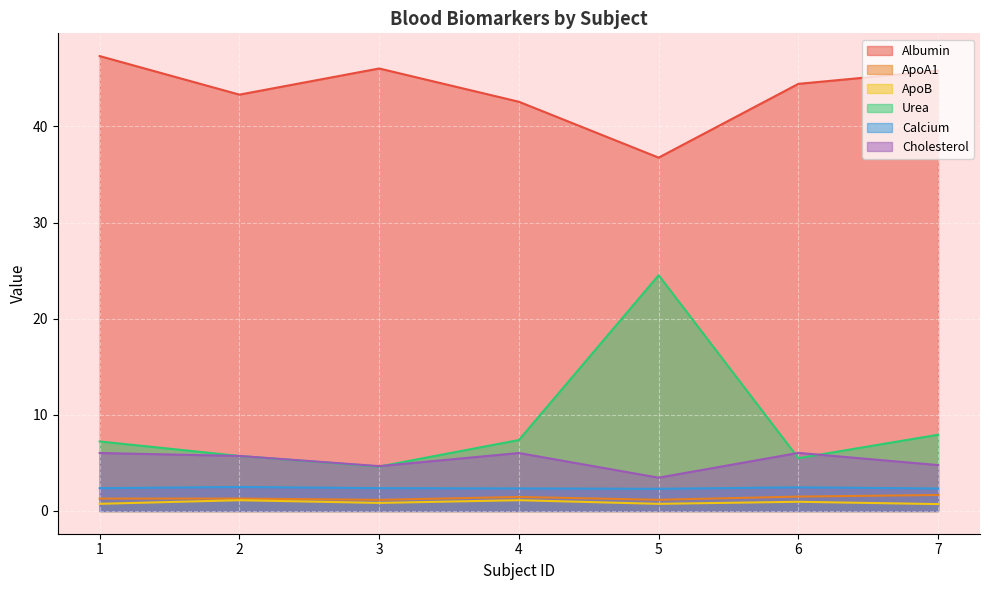

How many categories are shown in the chart?

7